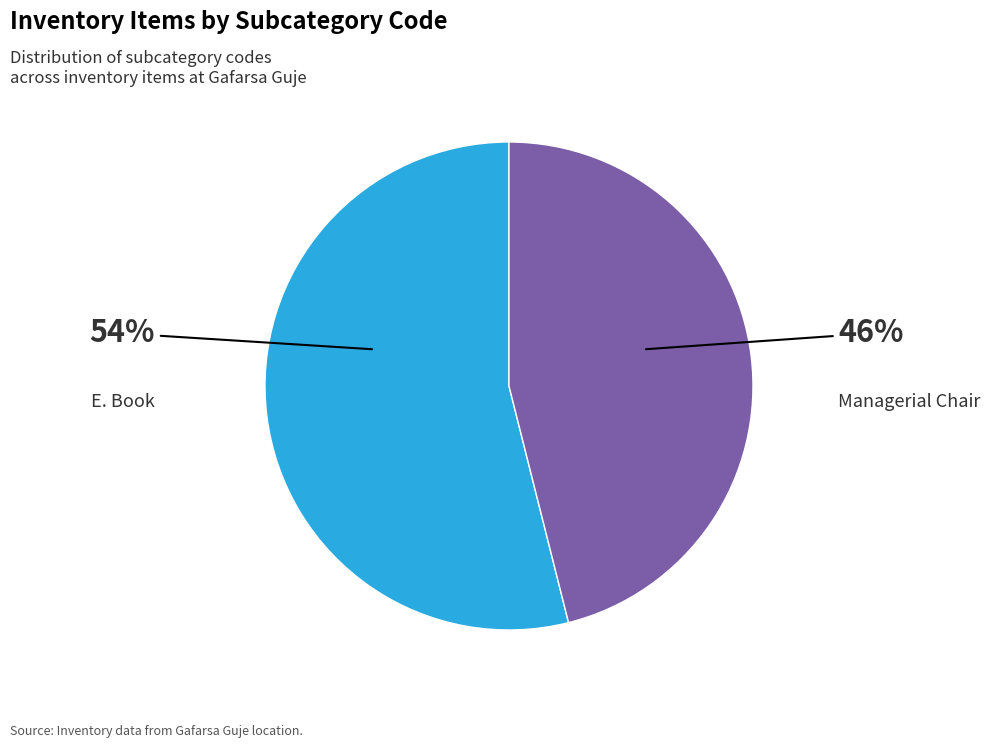

Between Managerial Chair and E. Book, which is larger?

E. Book